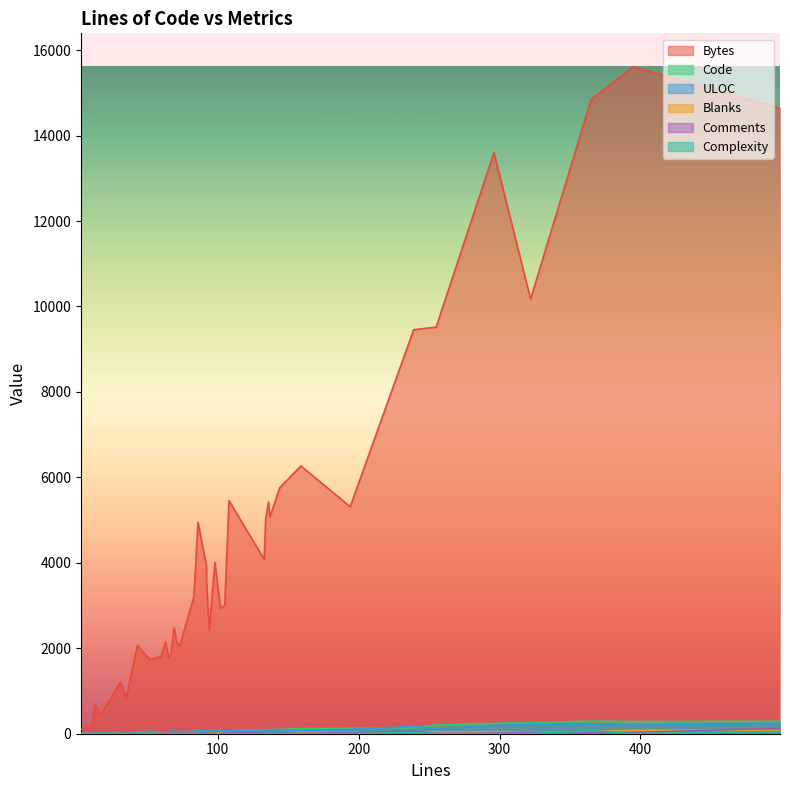

At how many categories does at least one series exceed 6579?

7